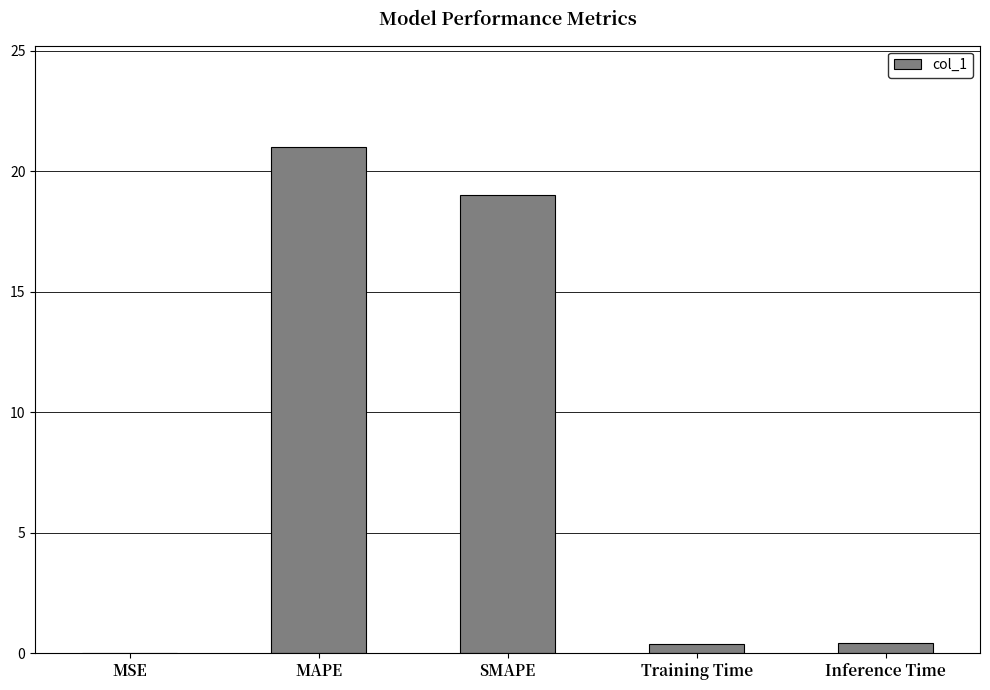

The value at SMAPE is 27.8. True or false?

False